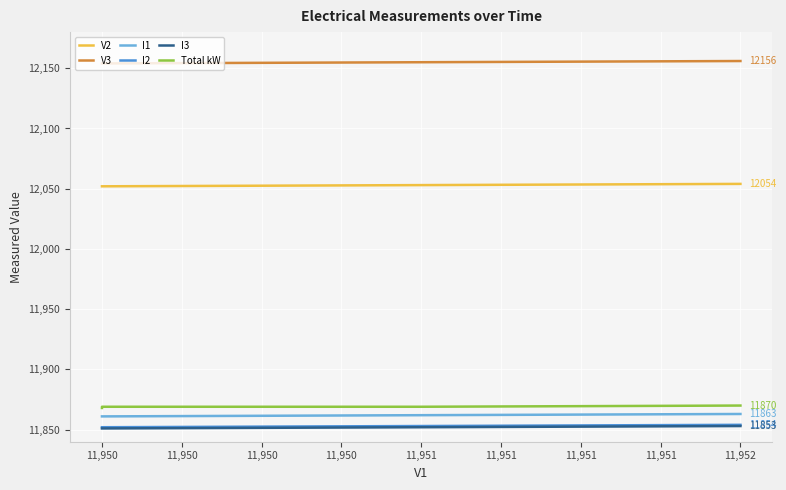

What is the minimum value for V2?

12052